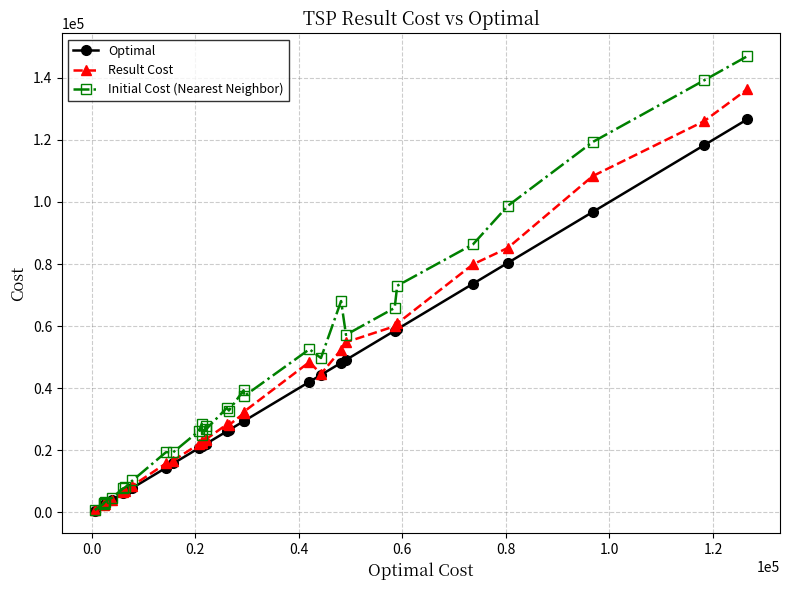

What is the highest value of the Initial Cost (Nearest Neighbor) series?

146962